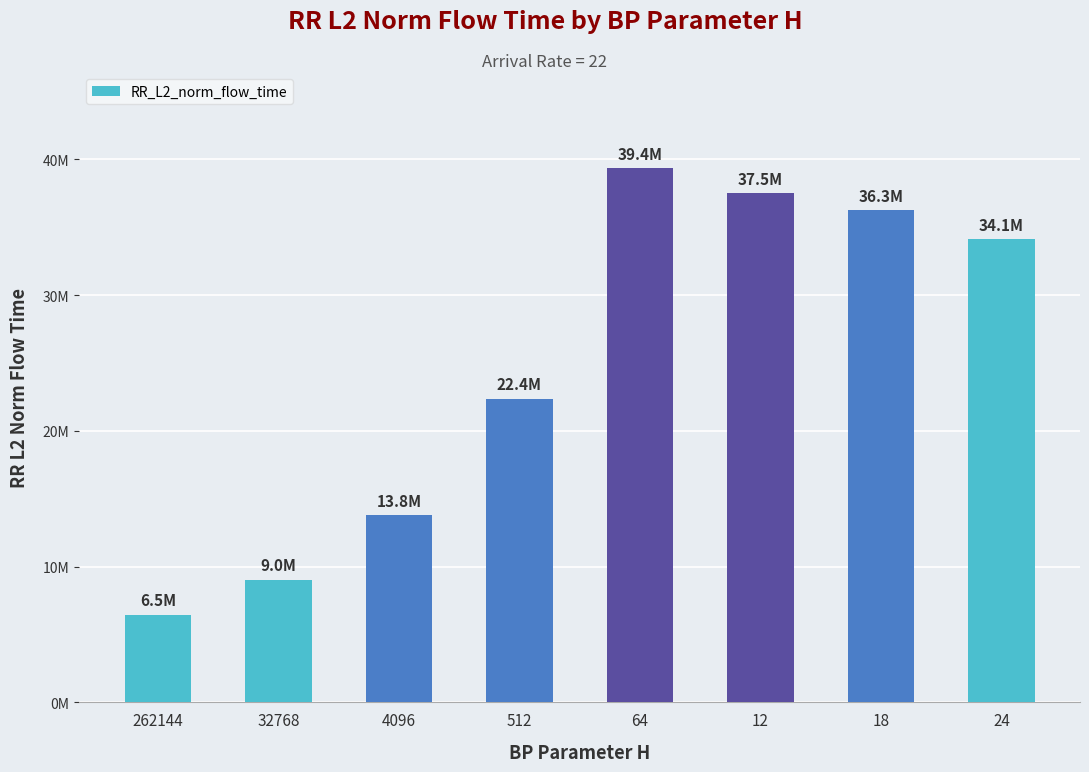

How many distinct data groups are displayed?

1